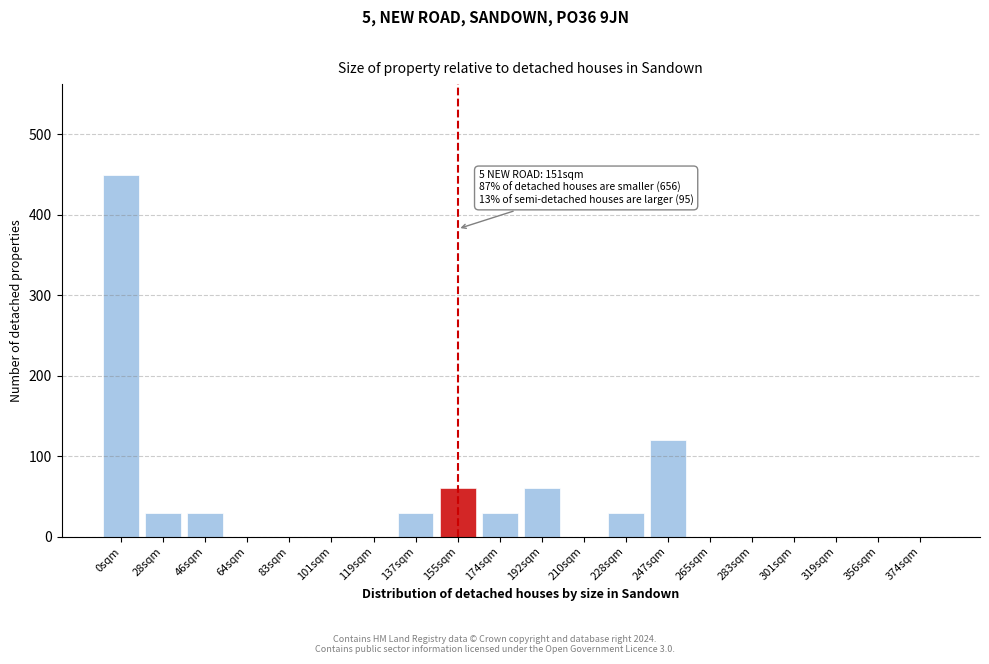

Reading right to left, list all the values displayed in this chart.

374sqm=0	356sqm=0	319sqm=0	301sqm=0	283sqm=0	265sqm=0	247sqm=120	228sqm=30	210sqm=0	192sqm=60	174sqm=30	155sqm=60	137sqm=30	119sqm=0	101sqm=0	83sqm=0	64sqm=0	46sqm=30	28sqm=30	0sqm=450